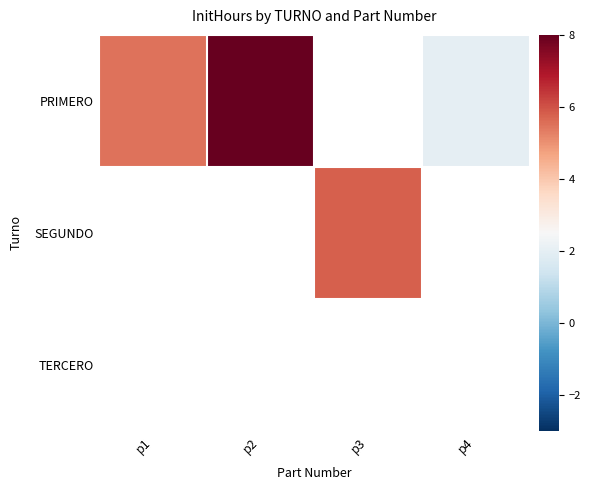

Which label corresponds to the largest value in the chart?

p2